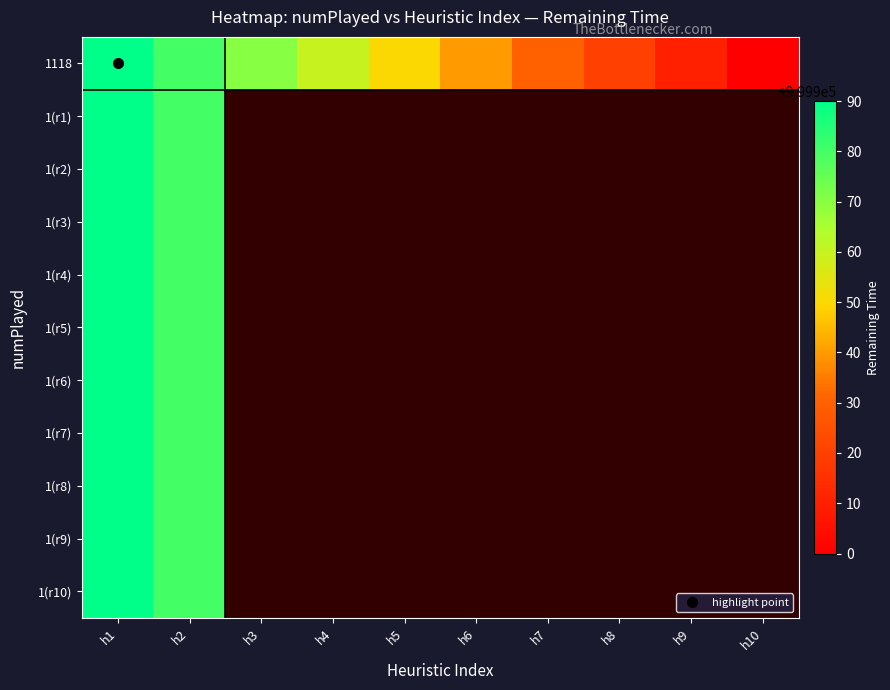

Is it true that 1(r9) equals 1378306.6 at h1?

False